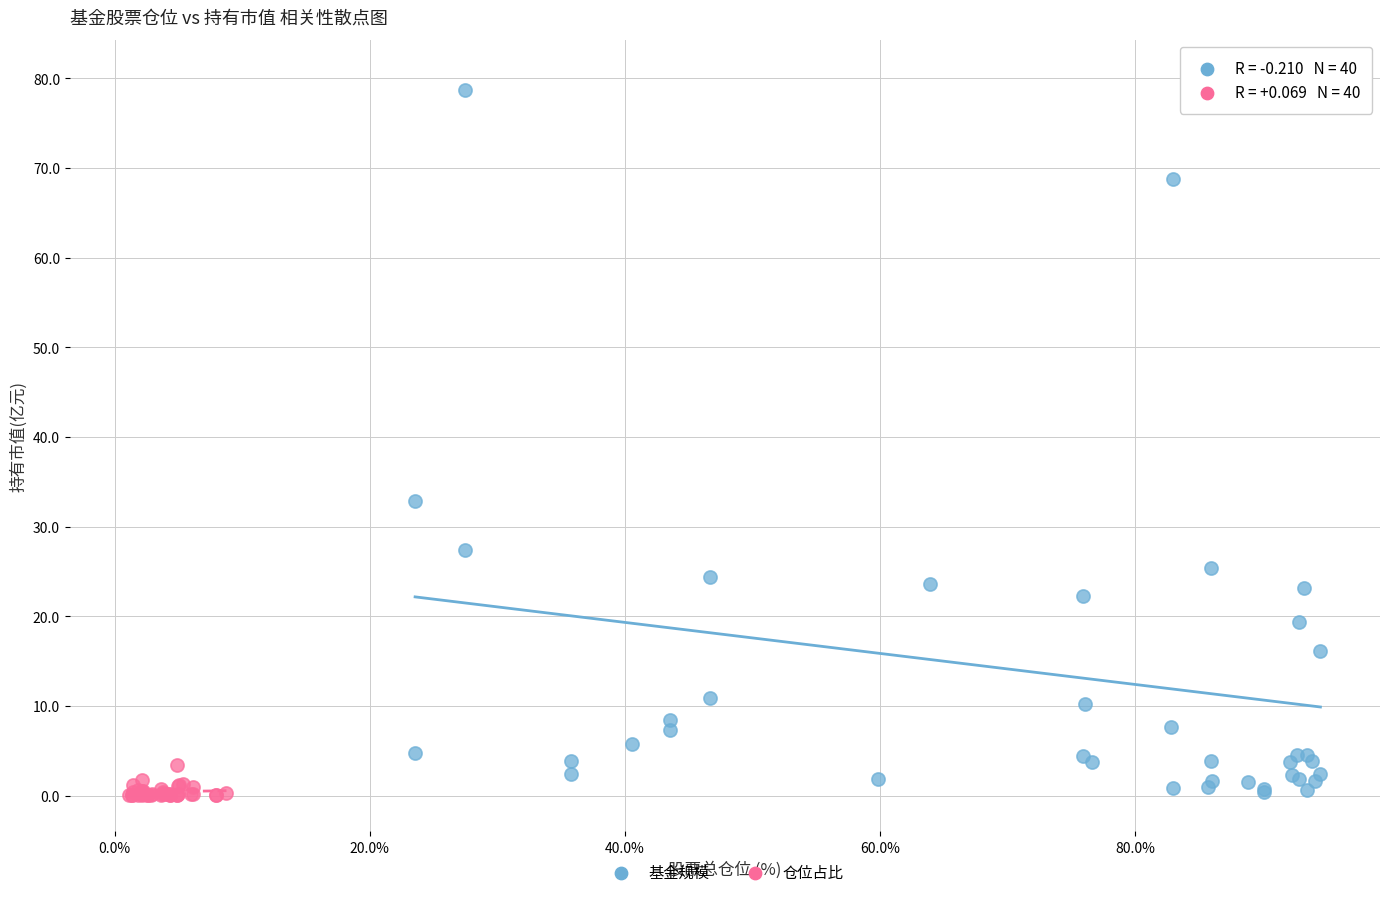

Which series has the widest spread of Y values?

基金规模